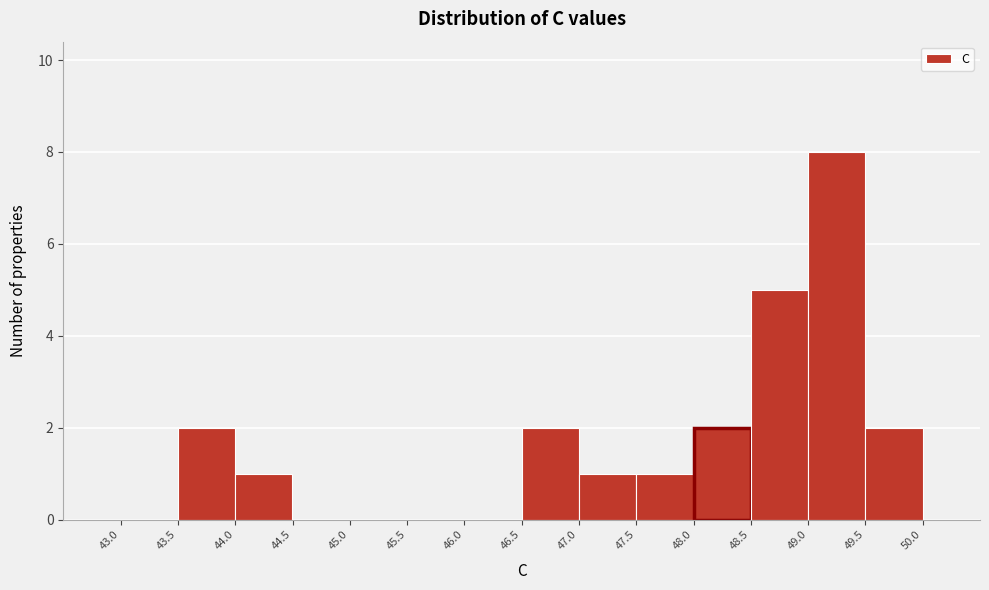

Which range on the x-axis has the tallest bar?

49.0 to 49.5